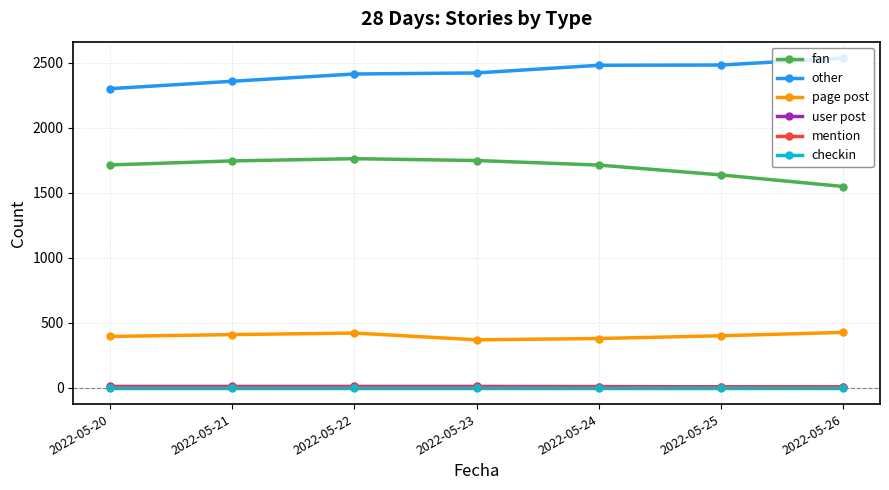

What is the minimum value for page post?

368